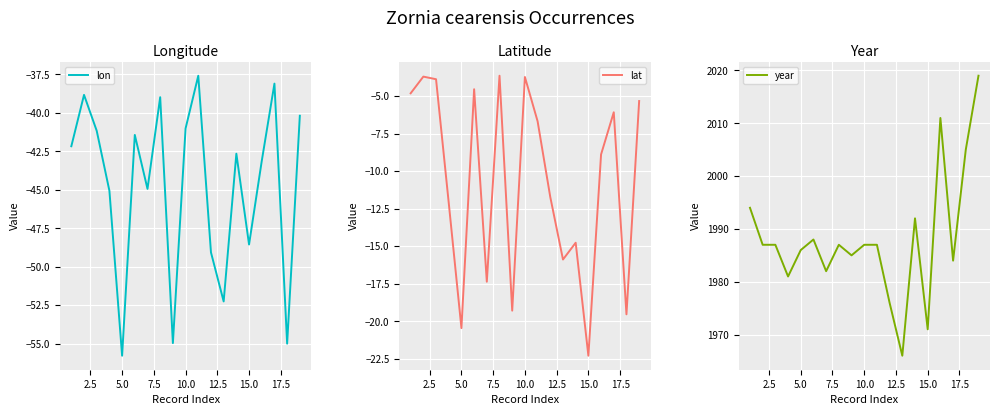

What is the sum of all lat values?

-204.8